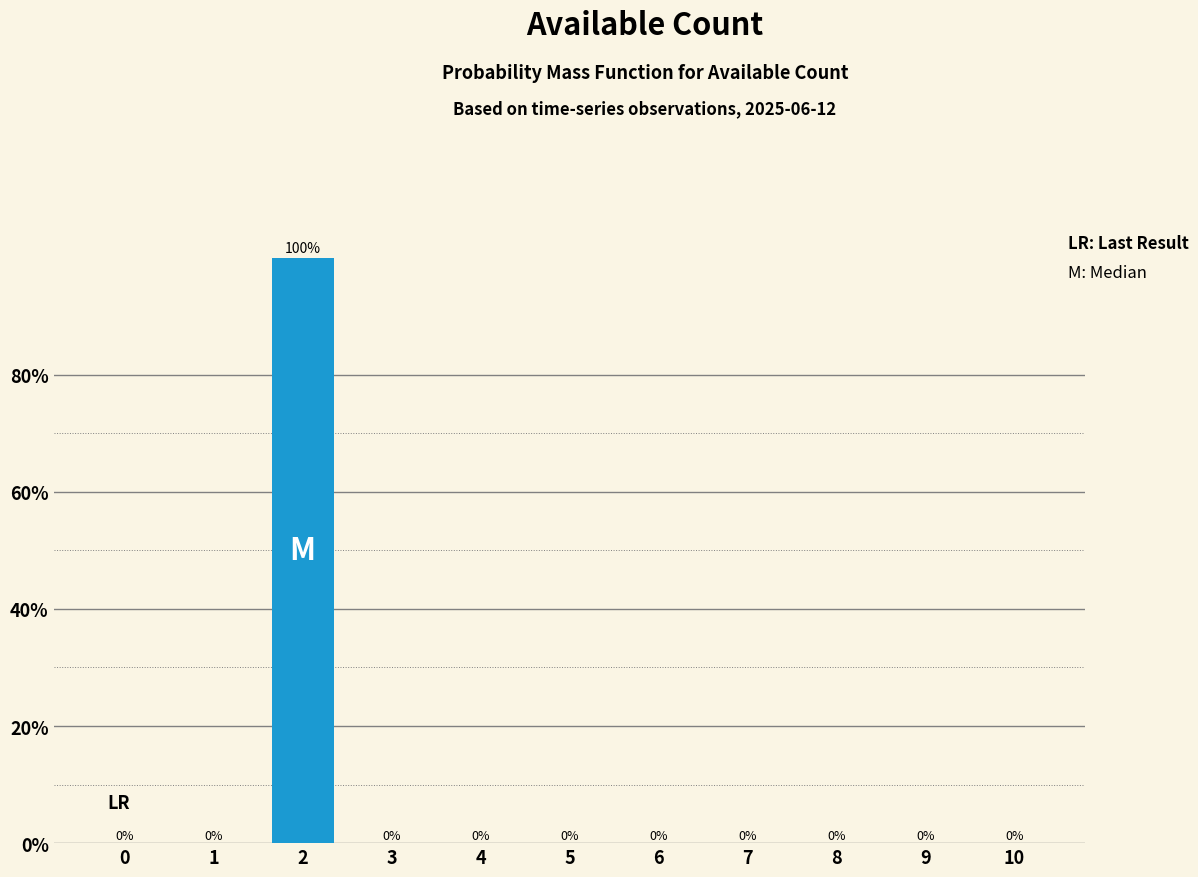

Reading left to right, what are all the values shown in this chart?

0=0	1=0	2=100	3=0	4=0	5=0	6=0	7=0	8=0	9=0	10=0